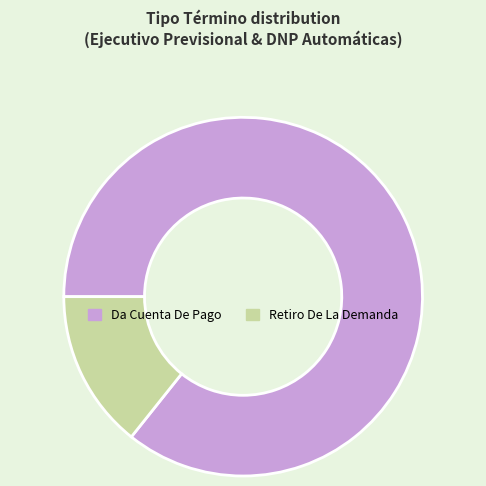

The Da Cuenta De Pago slice represents 86% of the pie. True or false?

True